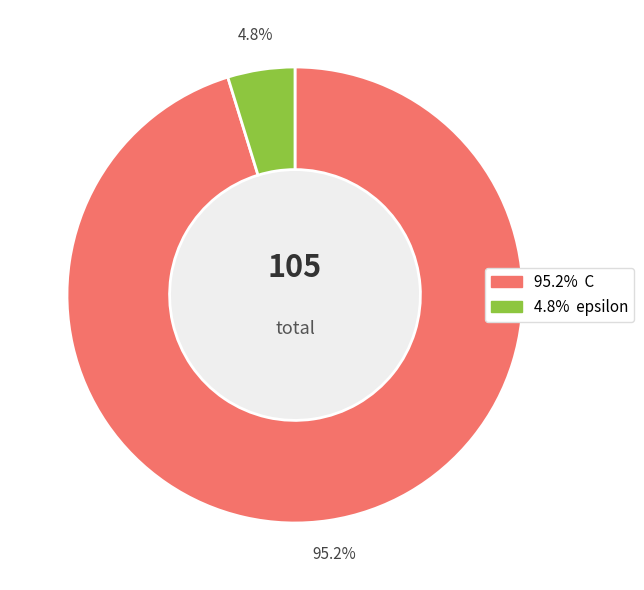

Is there a majority slice in this chart?

Yes